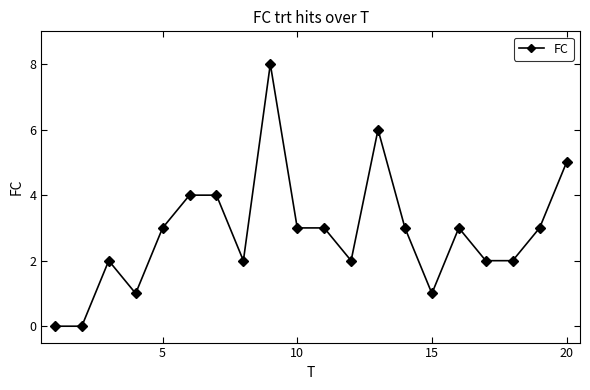

What is the average value?

3